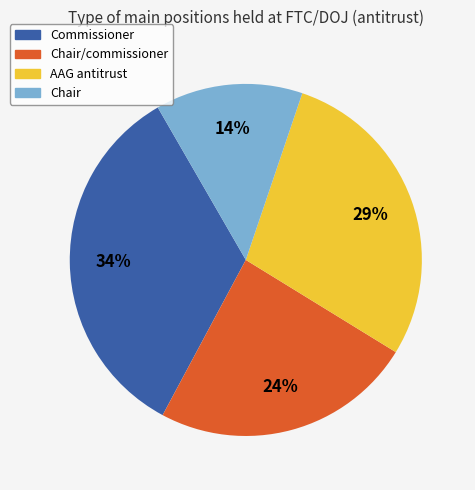

What is the smallest slice in the pie chart?

Chair